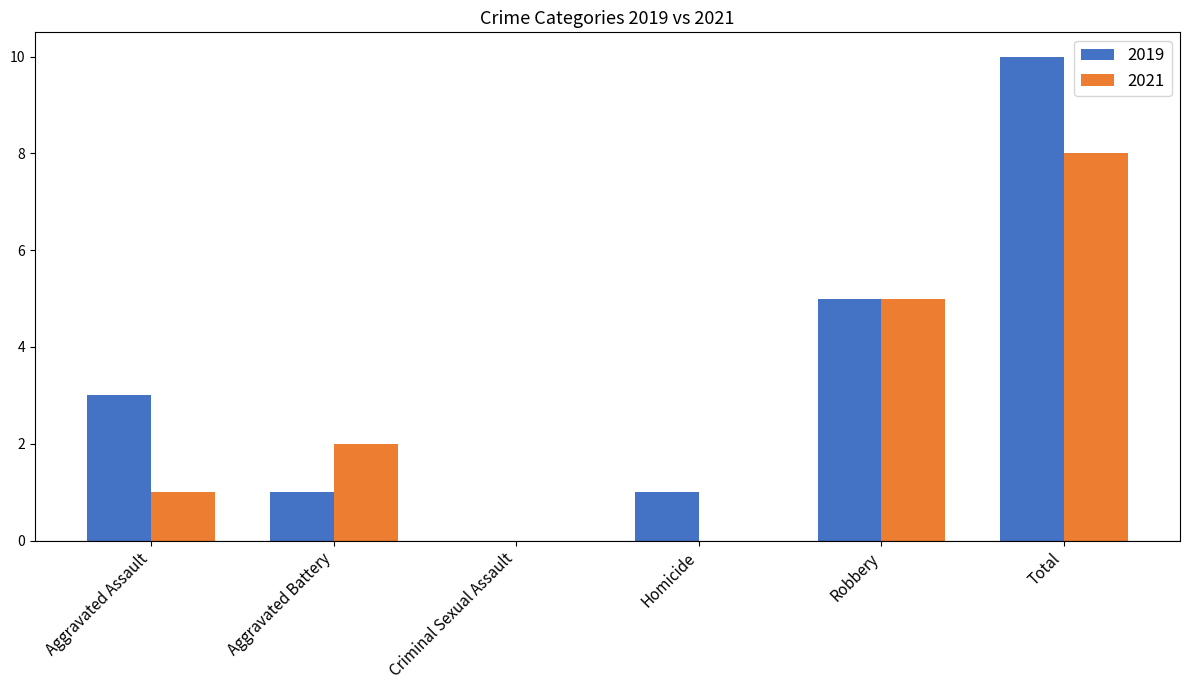

Reading left to right, list all the values displayed in this chart.

2019: Aggravated Assault=3	Aggravated Battery=1	Criminal Sexual Assault=0	Homicide=1	Robbery=5	Total=10
2021: Aggravated Assault=1	Aggravated Battery=2	Criminal Sexual Assault=0	Homicide=0	Robbery=5	Total=8